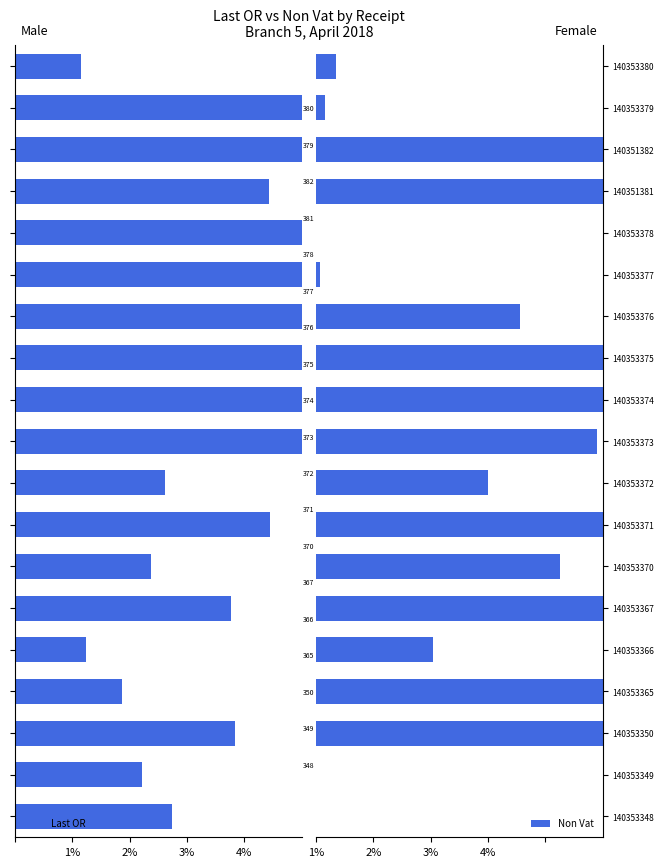

How many bars are there in each group?

2